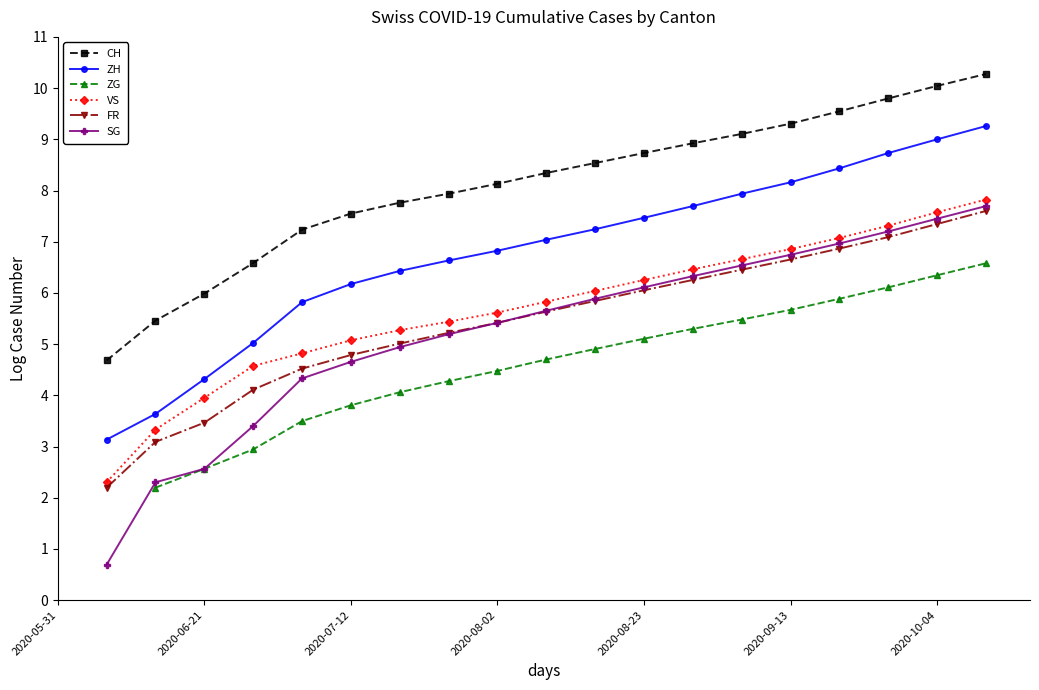

True or false: CH and ZG intersect in this chart.

False